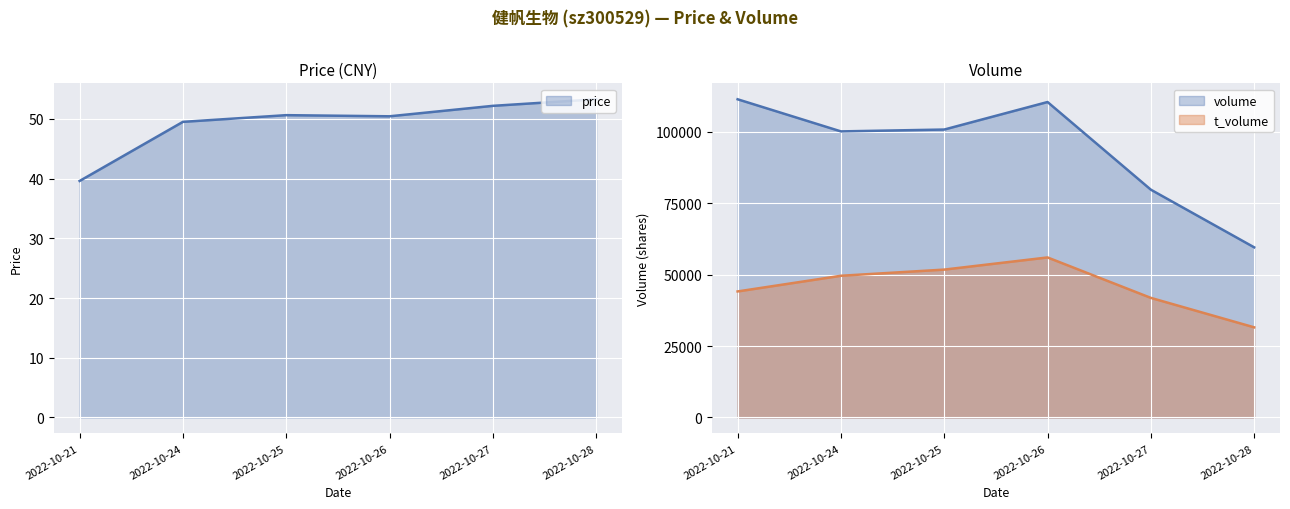

How many data points does each series have?

6